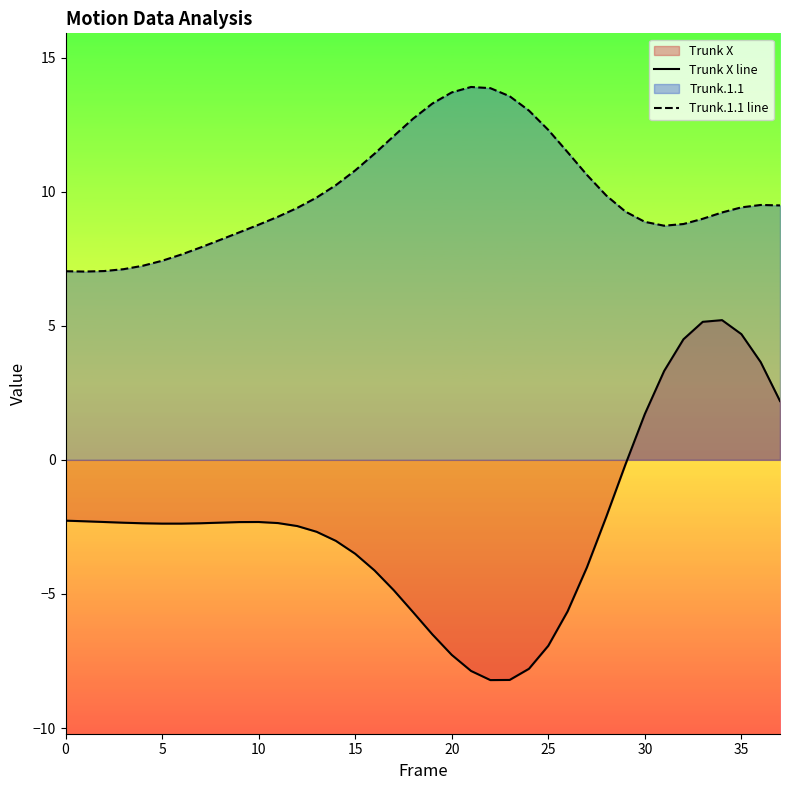

How many data points in Trunk X line are less than -2?

29